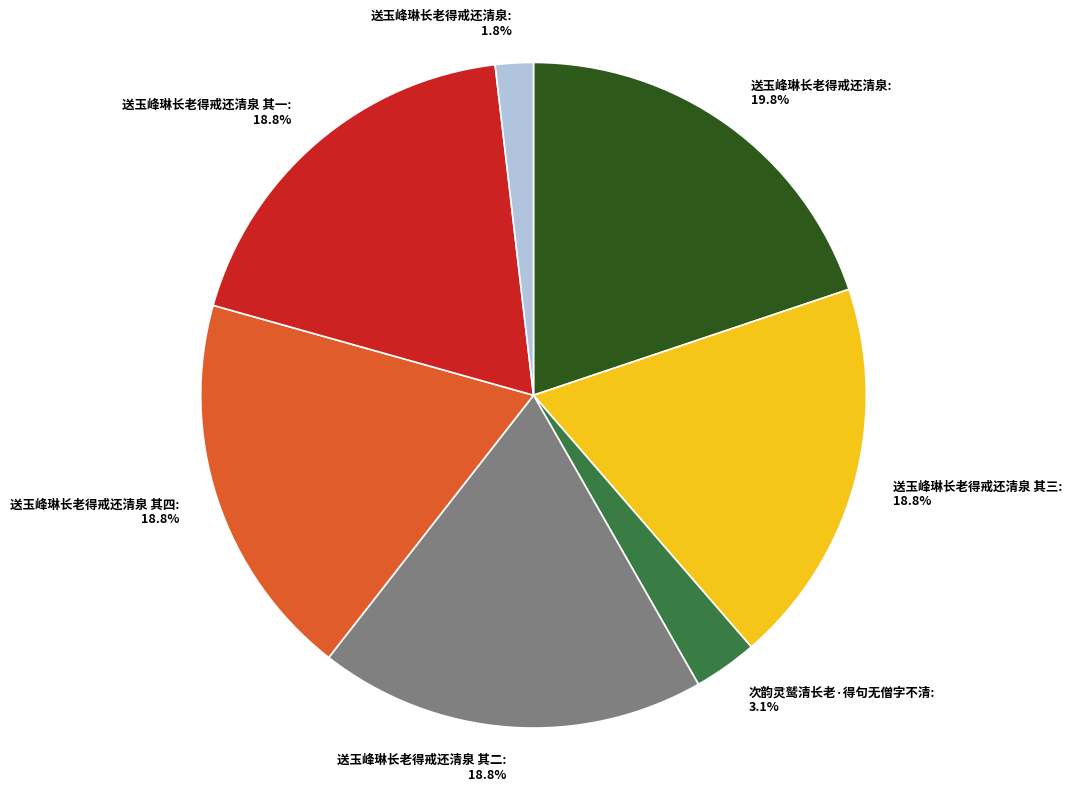

Is there a majority slice in this chart?

No